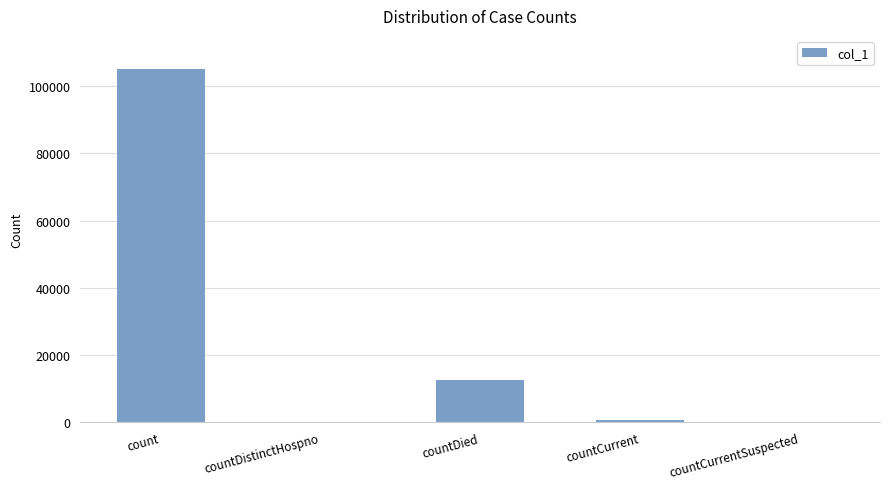

What is the average value?

23683